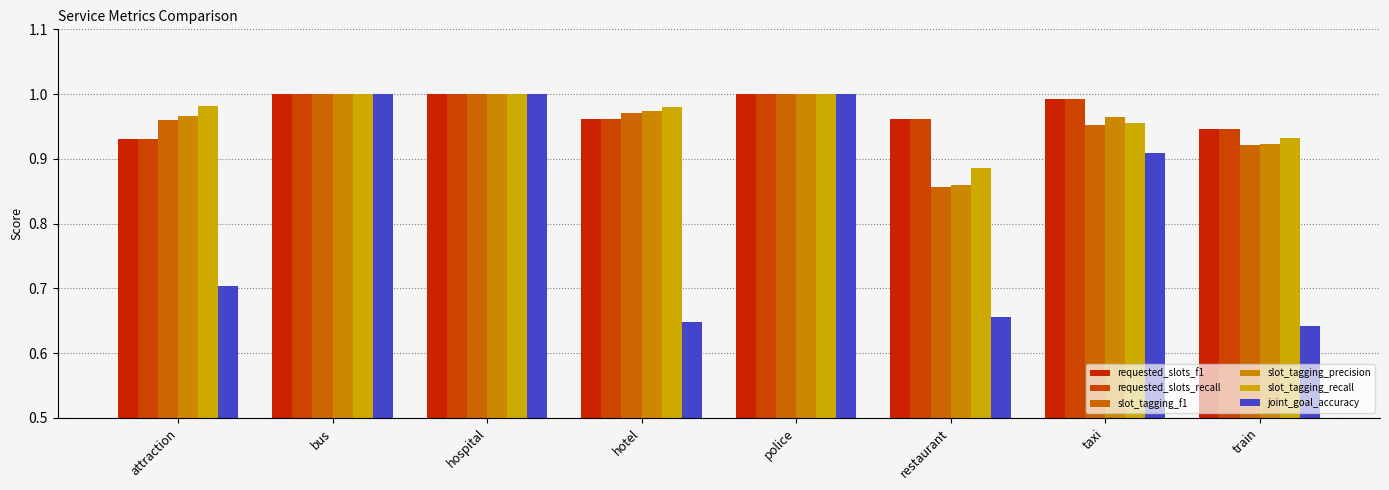

What is the greatest value displayed?

1.0